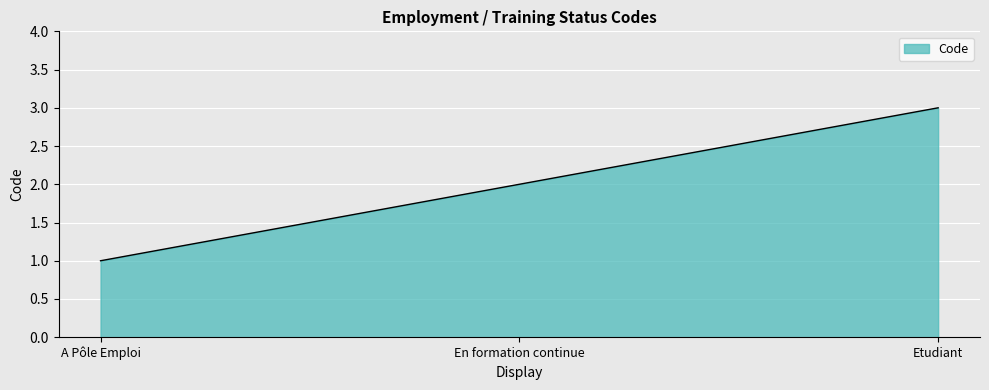

What is the difference between the maximum and minimum values?

2